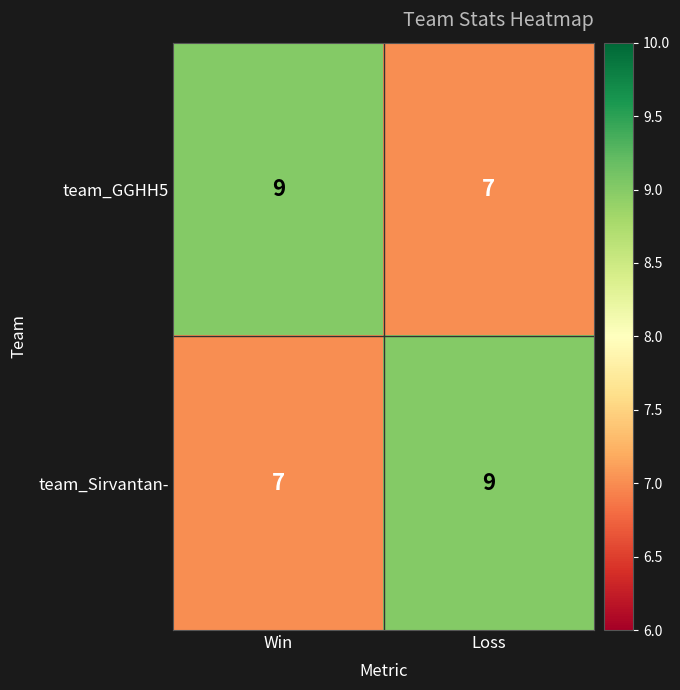

What is the greatest value displayed?

9